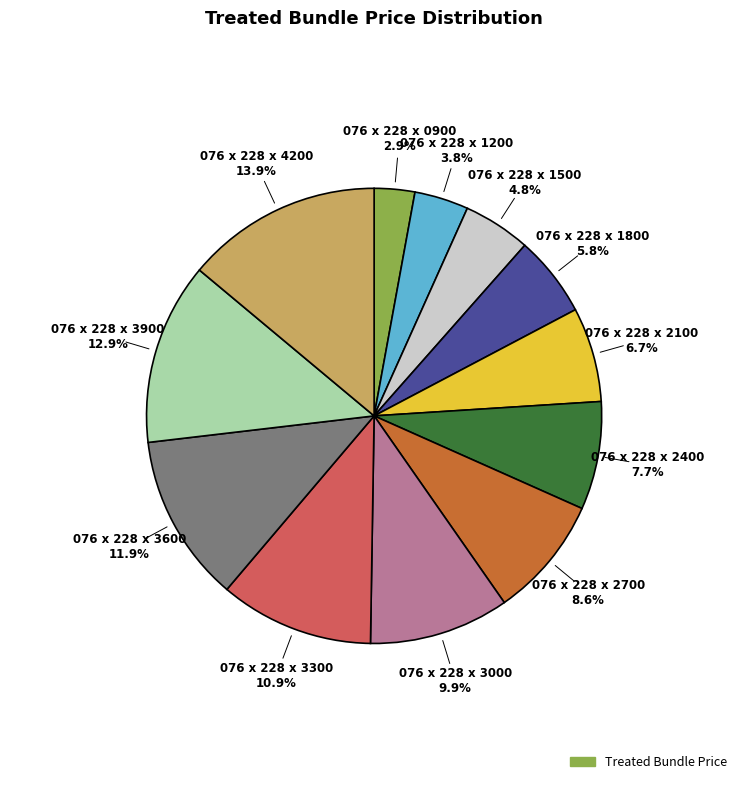

Count the number of slices in the pie.

12